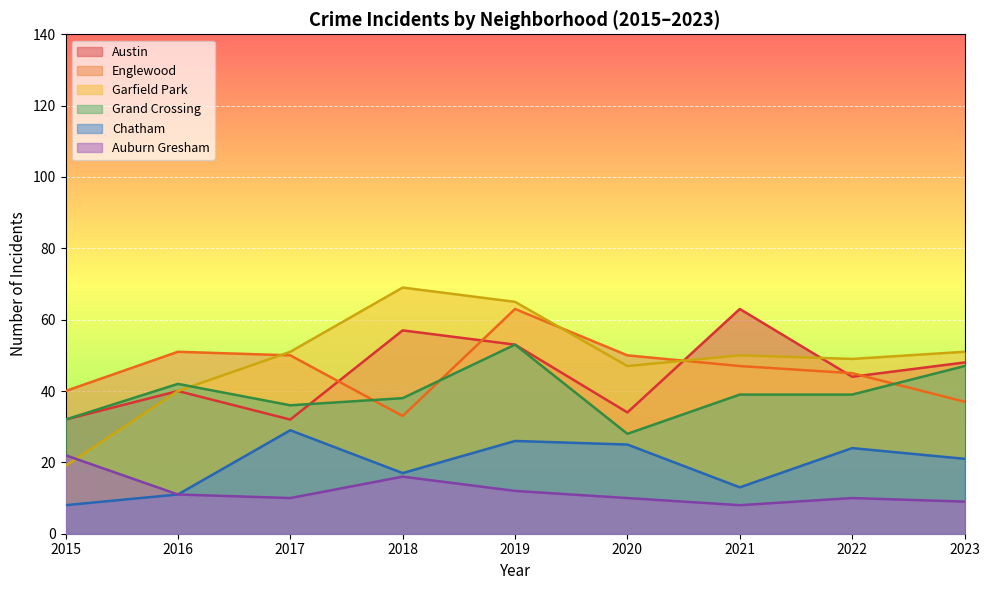

What is the minimum value for Chatham?

8